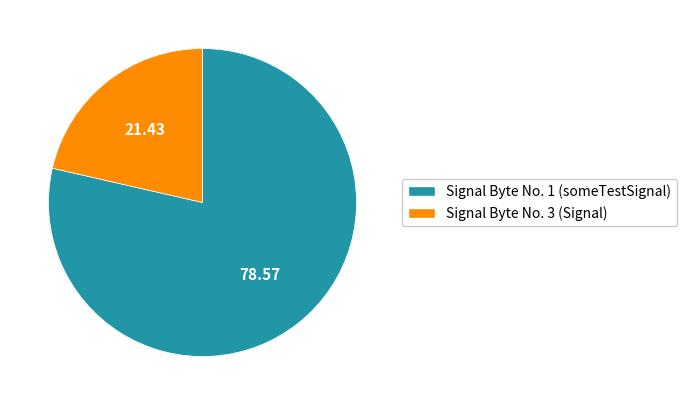

Rank the categories by value from lowest to highest.

Signal Byte No. 3 (Signal), Signal Byte No. 1 (someTestSignal)